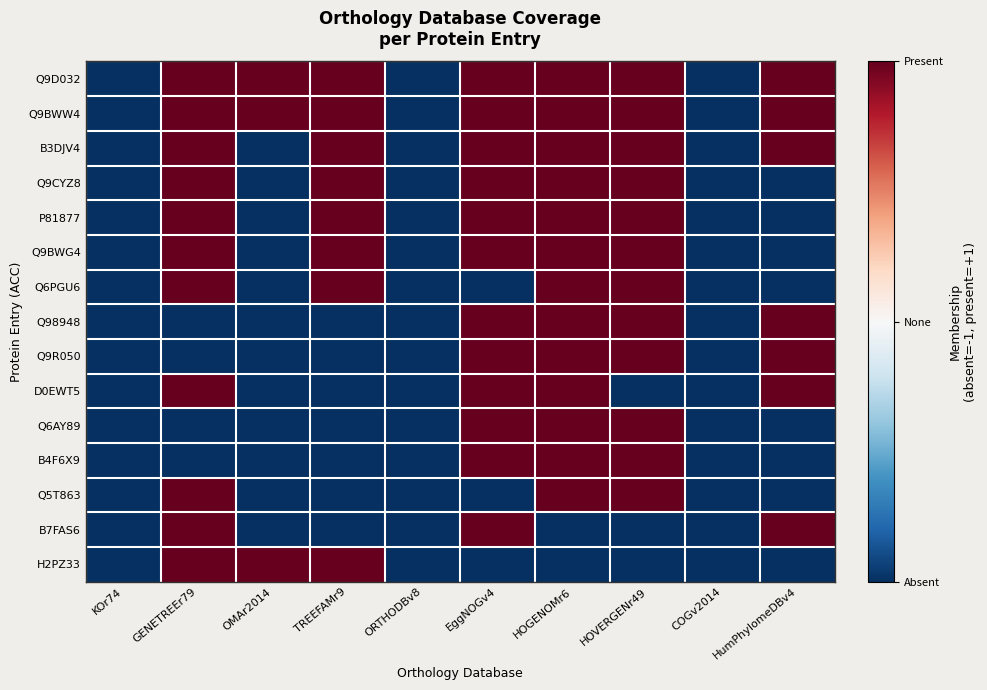

Between TREEFAMr9 and HOGENOMr6, which series saw the biggest shift?

Q98948